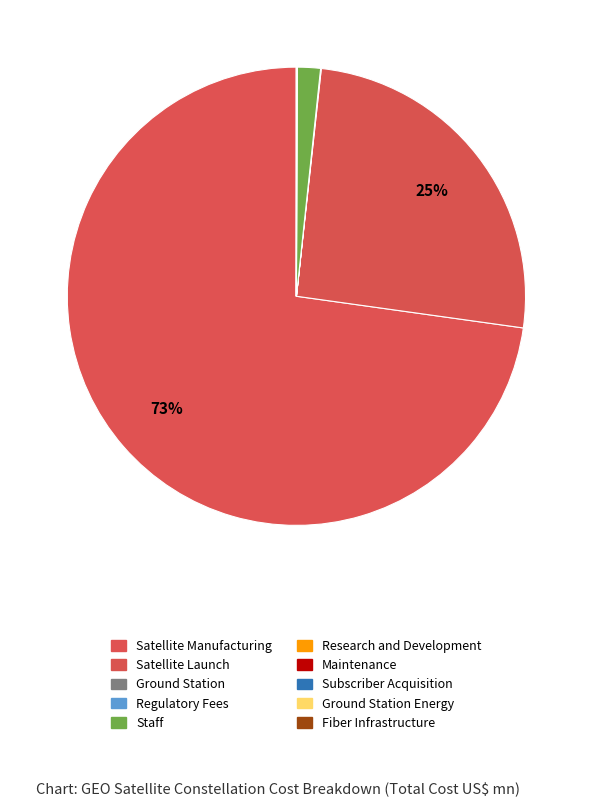

Count the number of slices in the pie.

10